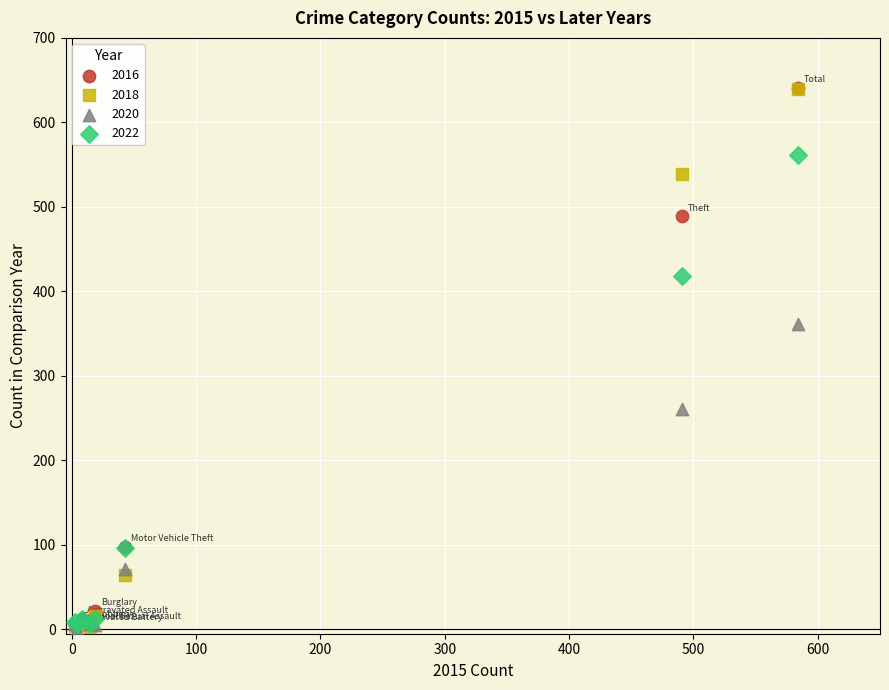

Across all series, what Y value is closest to 321?

362